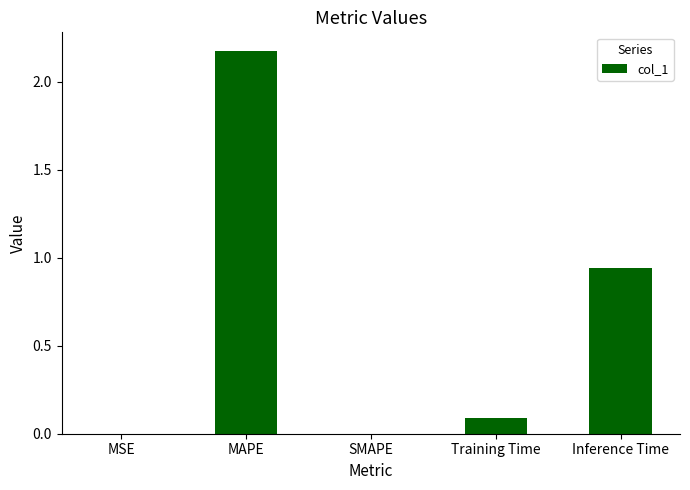

At which label is the value closest to 1?

Inference Time